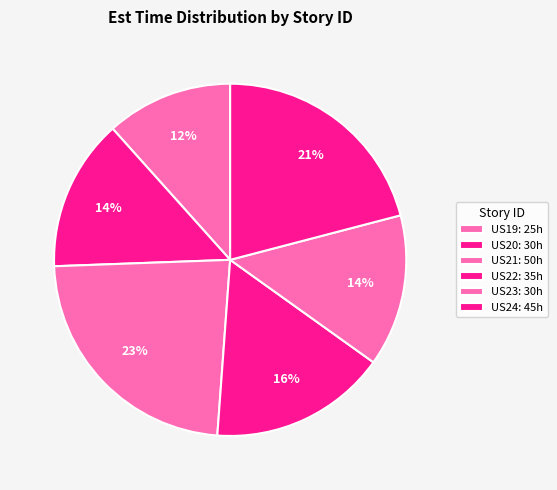

Combined, do US24 and US19 account for over 50%?

No